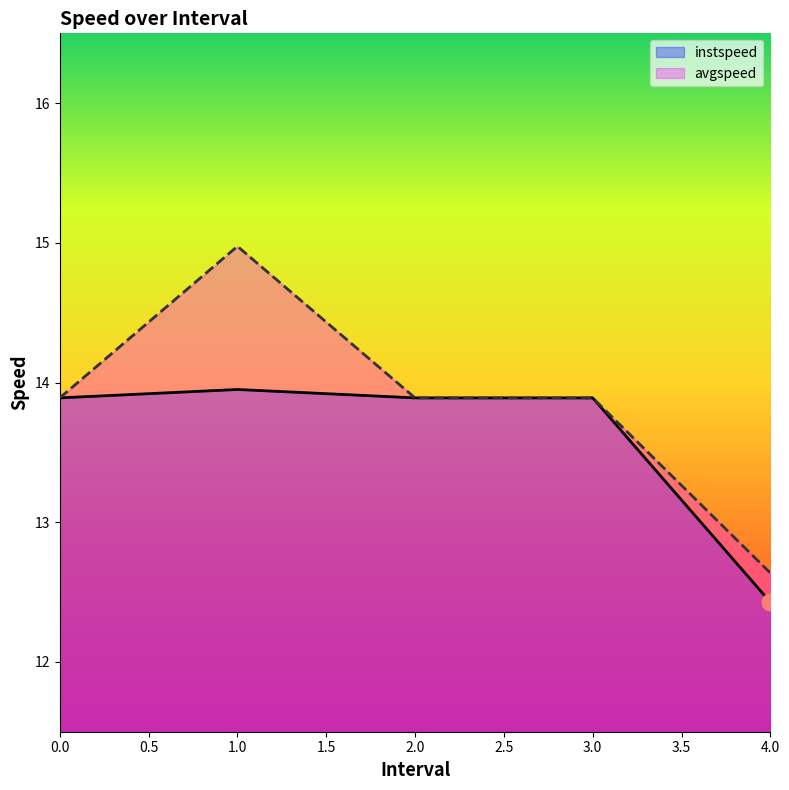

Is it true that instspeed equals 13.9 at 2.0?

True